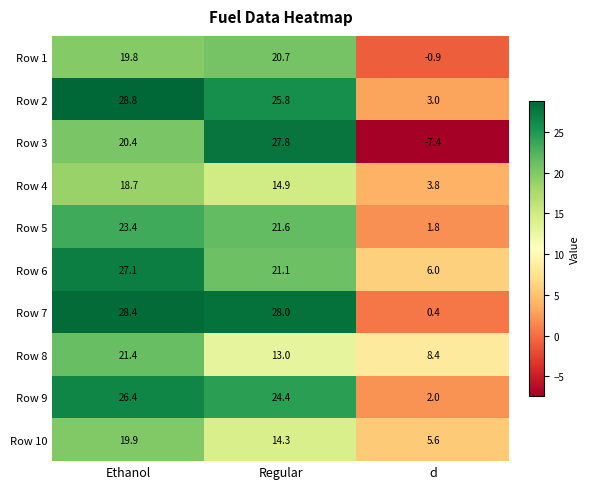

How many values in Row 1 are below zero?

1